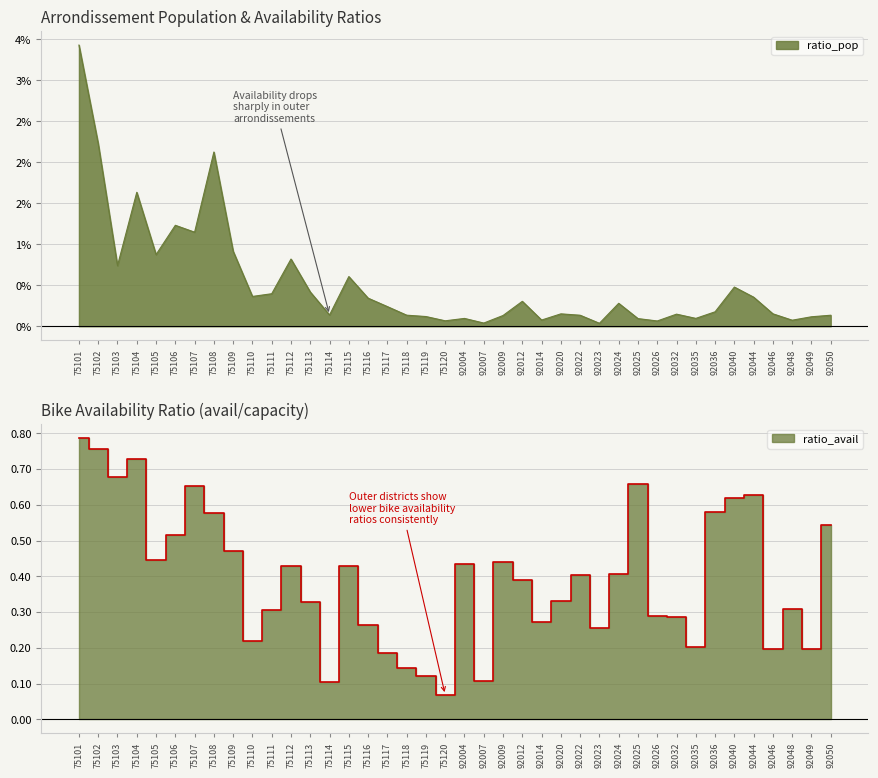

What is the difference between the ratio_avail values at 92048 and 75103?

0.4